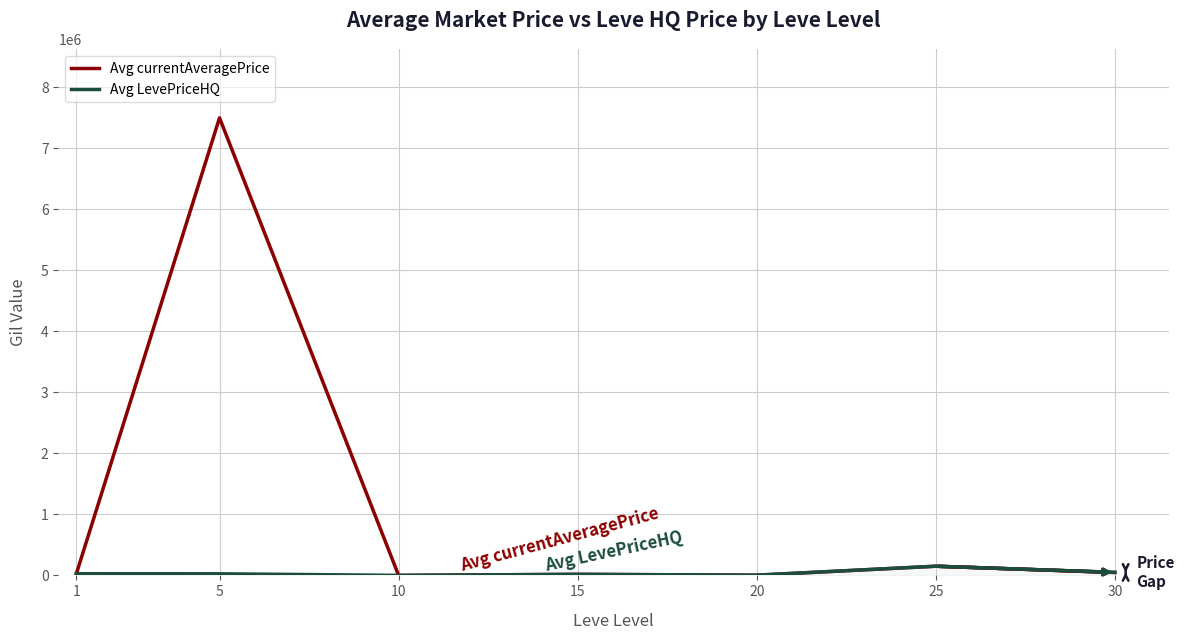

The value of Avg LevePriceHQ at 10 is 230.8. True or false?

False